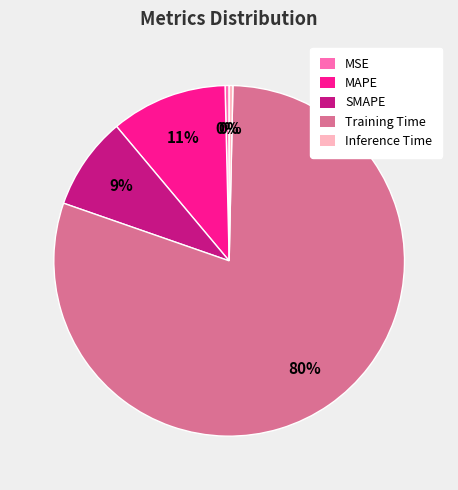

Do SMAPE and MSE together represent more than half of the pie?

No